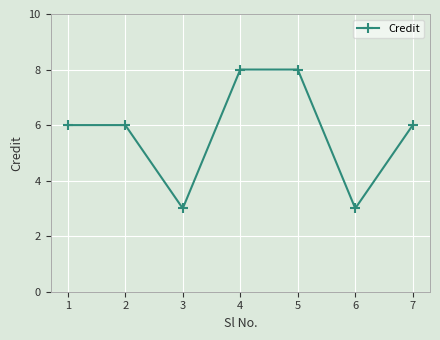

Approximately how many times larger is the value at 5 compared to 4?

1.0